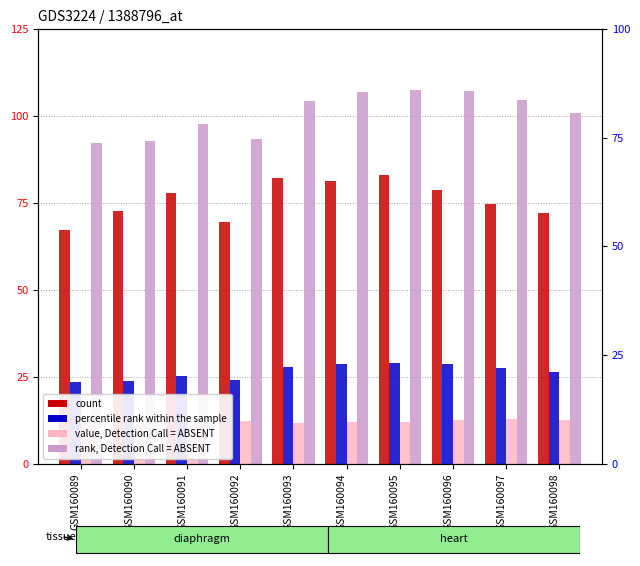

Reading right to left, list all the values displayed in this chart.

count: 72.3	74.6	78.8	83.2	81.3	82.2	69.7	77.9	72.6	67.2
percentile rank within the sample: 26.3	27.5	28.6	28.9	28.7	27.8	24.0	25.4	23.7	23.5
value, Detection Call = ABSENT: 12.7	12.8	12.5	11.9	12.1	11.7	12.3	11.6	11.8	12.4
rank, Detection Call = ABSENT: 101.0	104.6	107.4	107.5	107.0	104.4	93.5	97.7	92.8	92.3